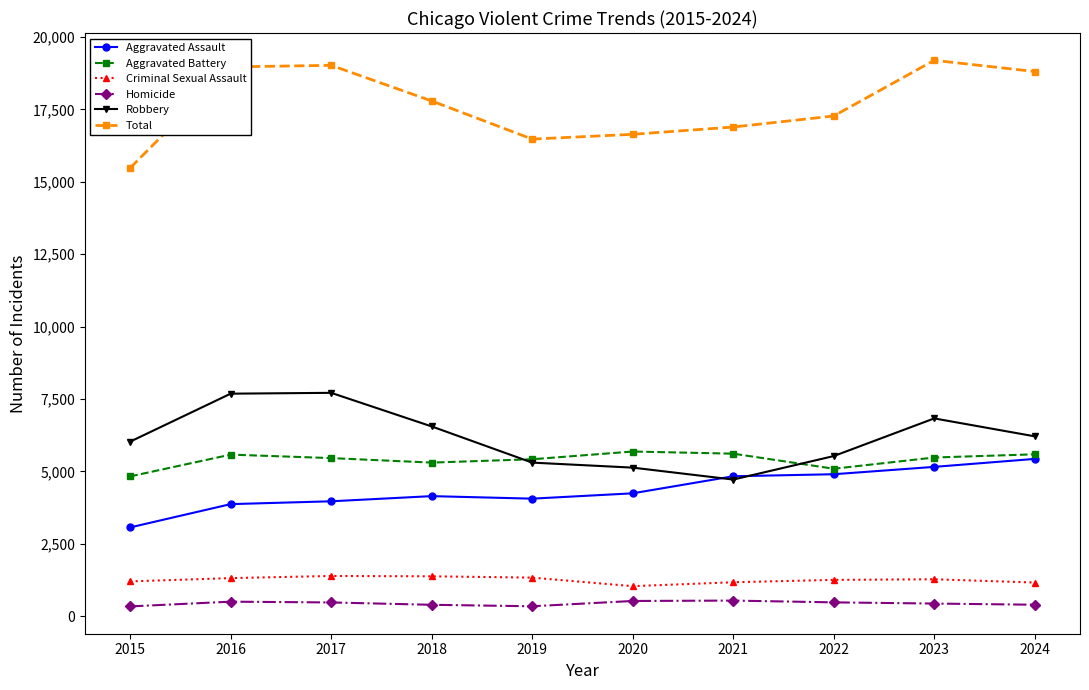

The Aggravated Battery series shows 4830 at 2015. True or false?

True